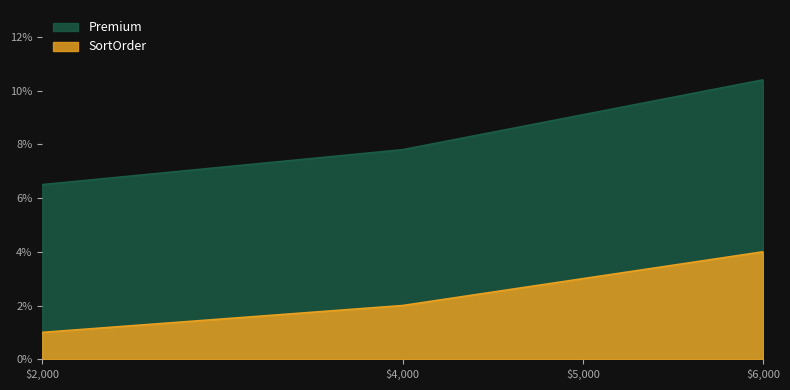

What is the minimum value shown in the chart?

1.0